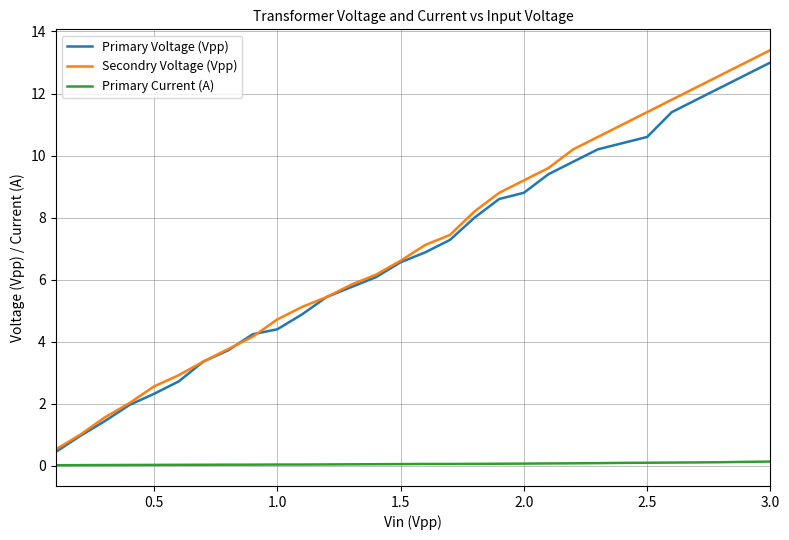

What is the difference between the maximum and minimum values in the Primary Voltage (Vpp) series?

12.6